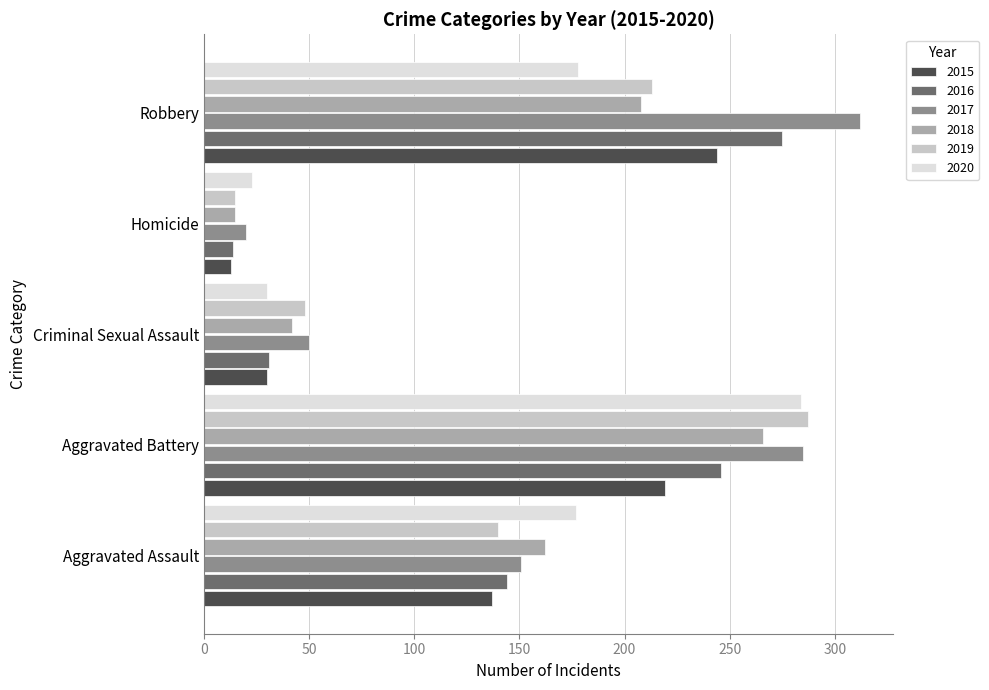

Read the 2016 value at Robbery.

275